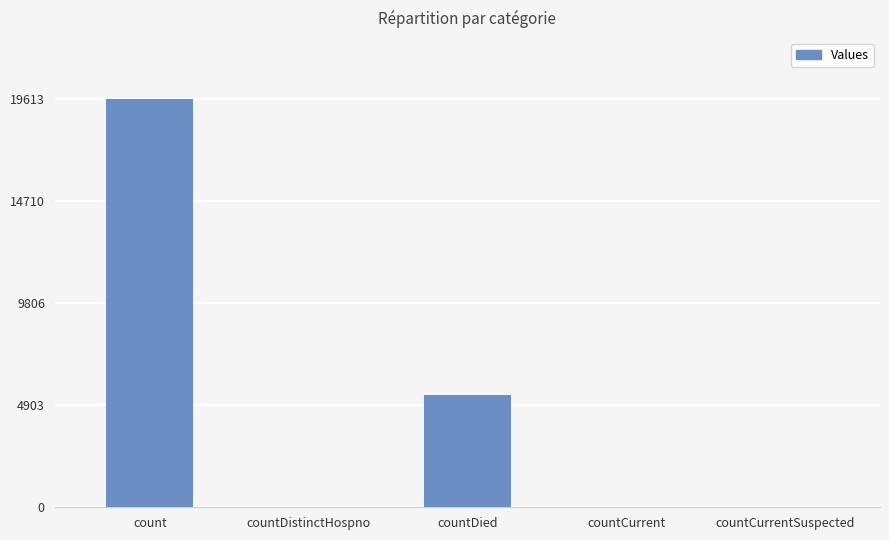

What is the change in value from countDied to countCurrentSuspected?

-5417